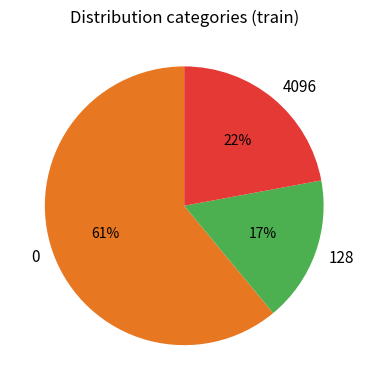

To the nearest percent, what is the difference between the largest and smallest slice percentages?

44%